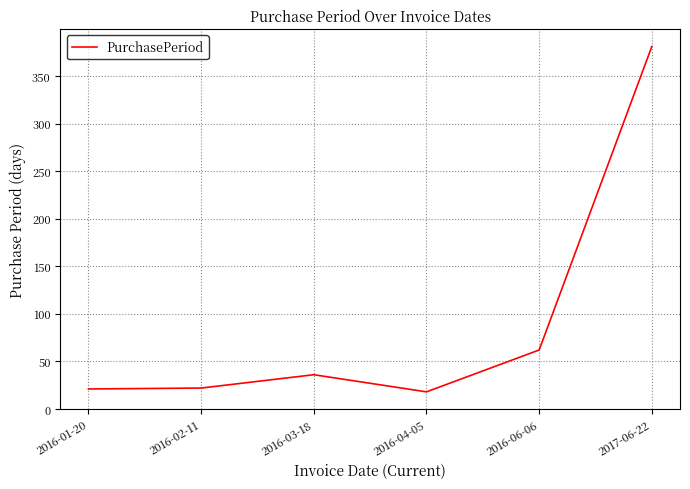

What is the average value?

90